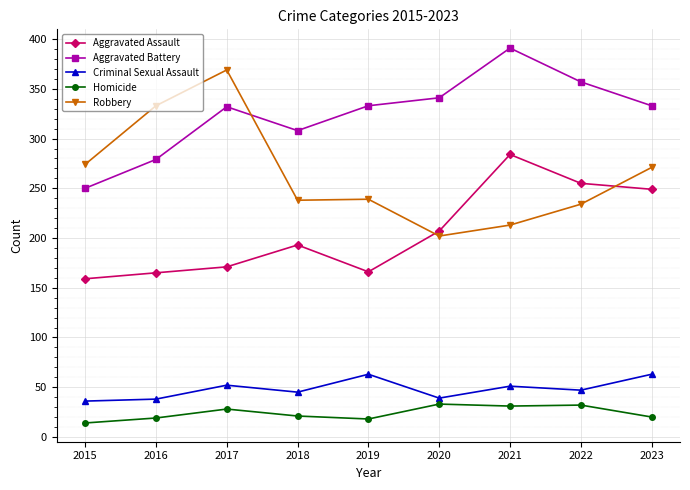

Which series has the largest range (max minus min)?

Robbery